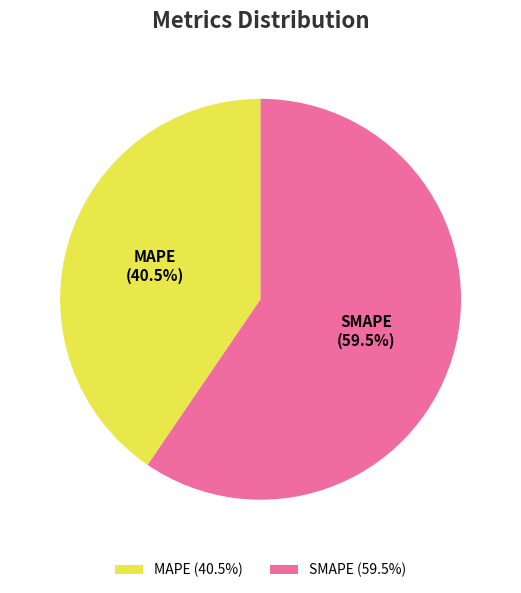

To the nearest percent, what is the difference between the largest and smallest slice percentages?

19%